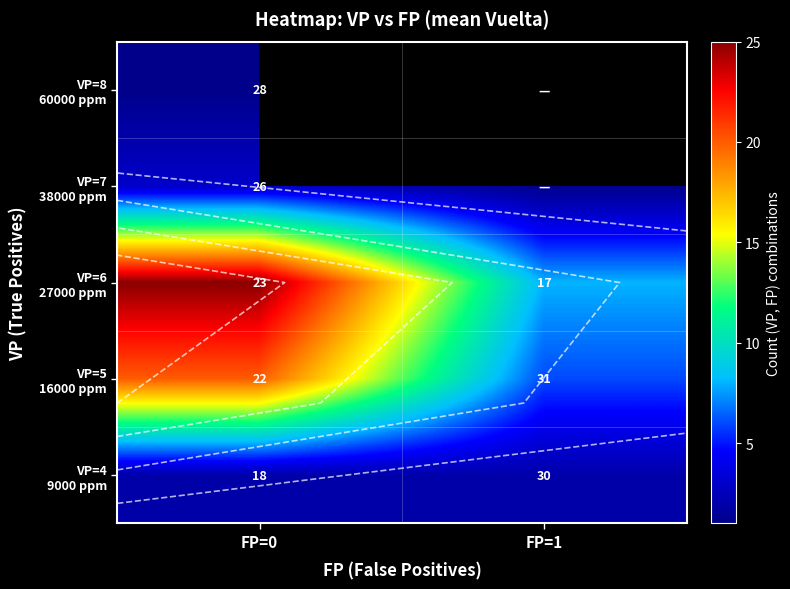

The VP=7 38000 ppm series shows 2.1 at FP=0. True or false?

False